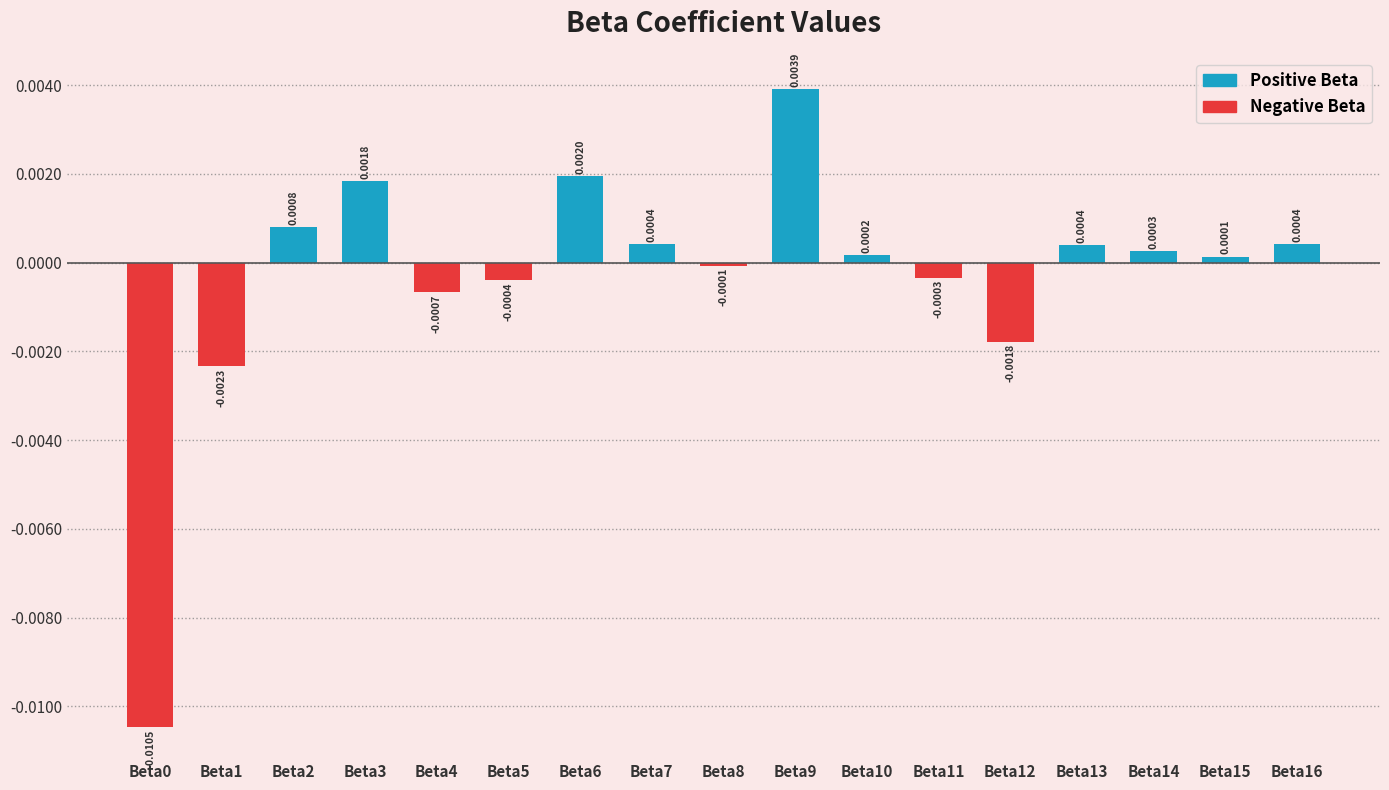

Which has a higher value, Beta7 or Beta8?

Beta7